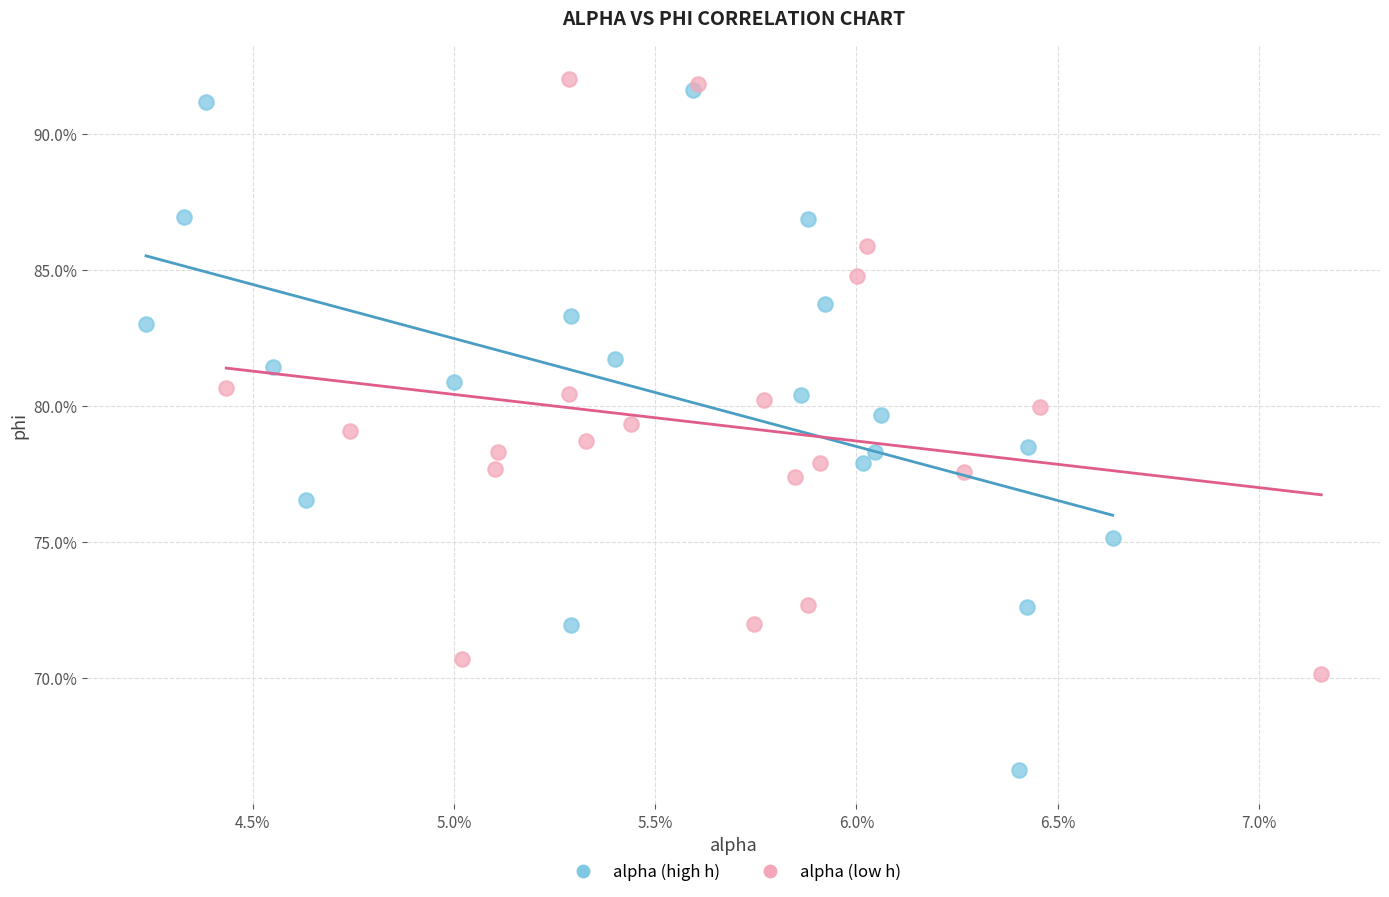

Which series has the largest Y range (max minus min)?

alpha (high h)